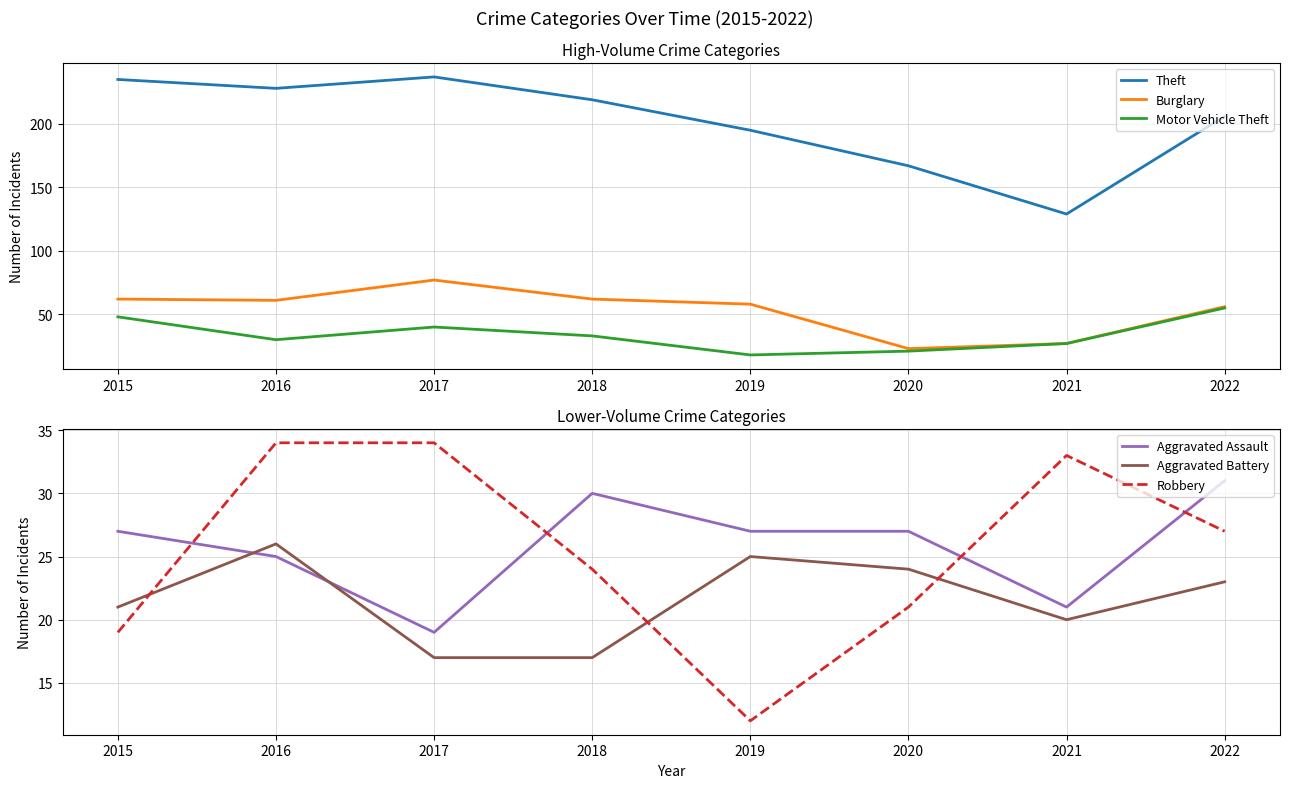

How many data points in Robbery are above 27?

3